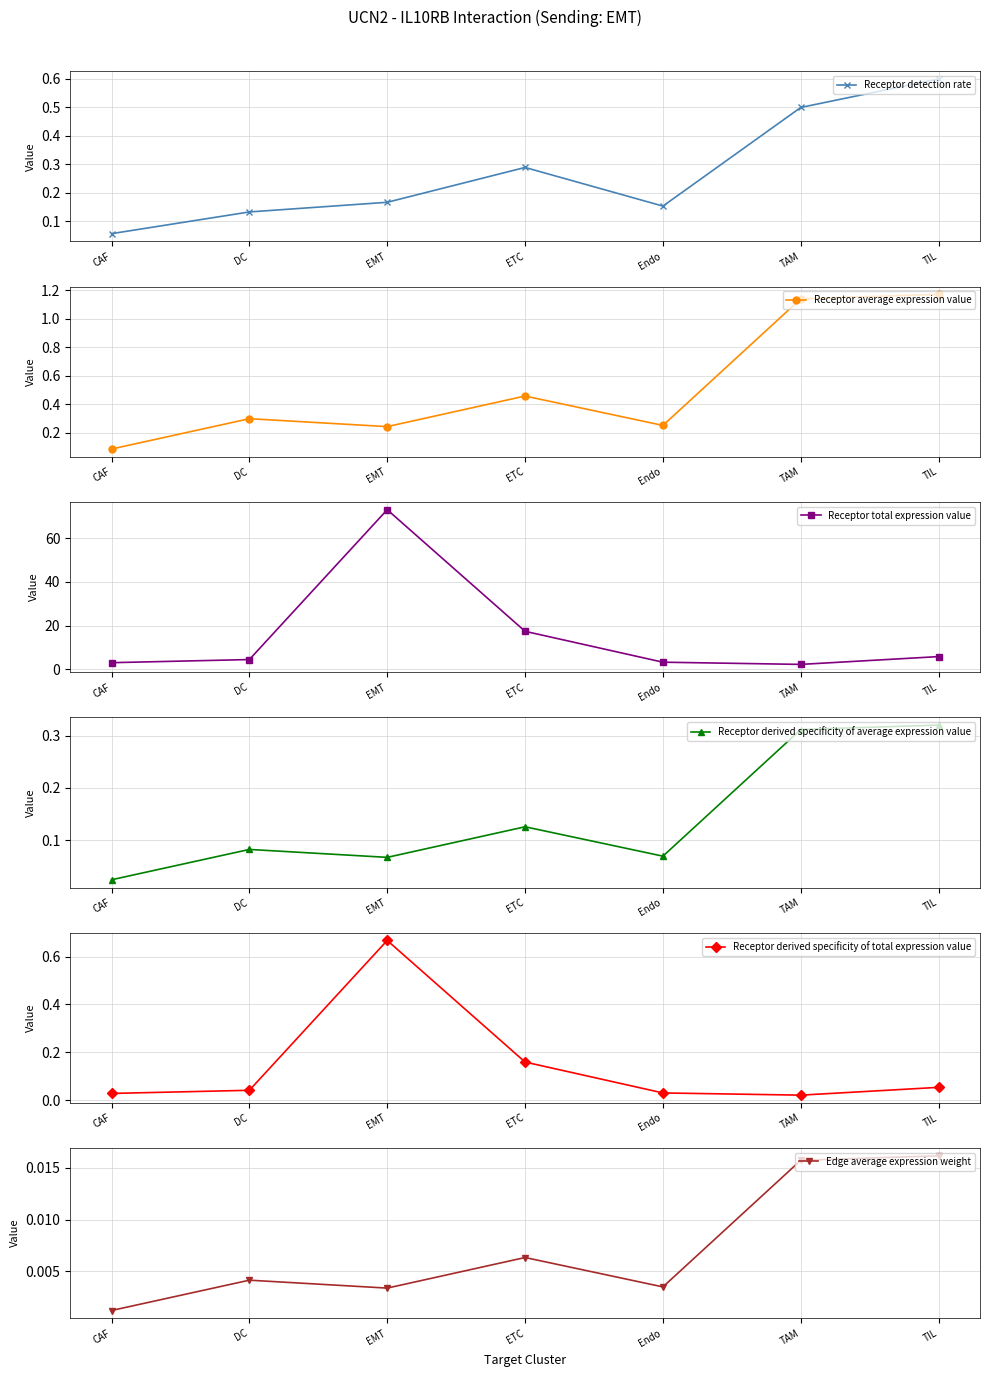

Which label corresponds to the largest value in the chart?

EMT